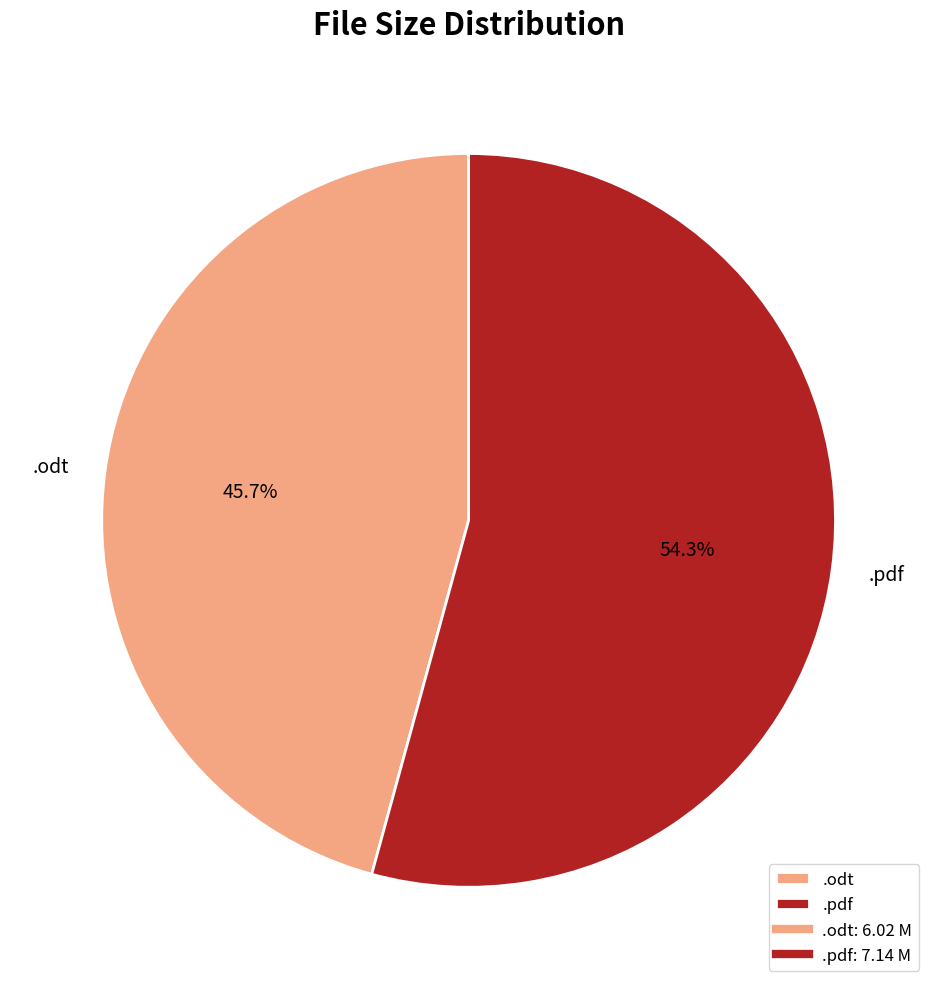

Which slice represents more than half of the pie?

.pdf